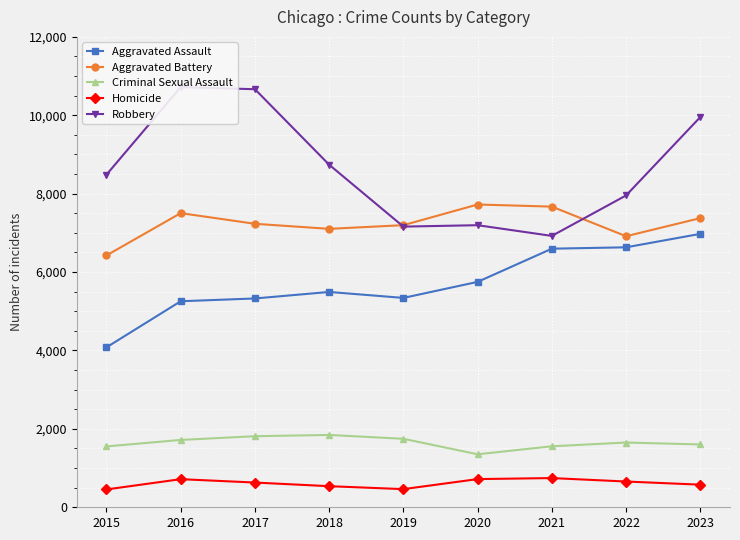

Where is the first local maximum for Criminal Sexual Assault?

2018